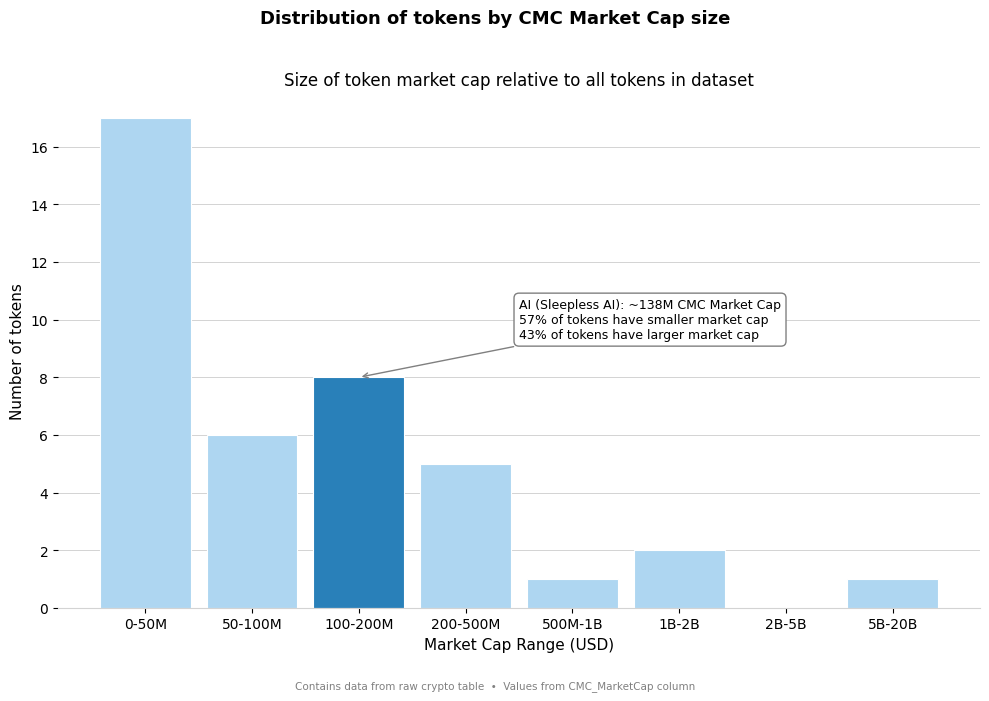

Reading left to right, list all the values displayed in this chart.

0-50M=17	50-100M=6	100-200M=8	200-500M=5	500M-1B=1	1B-2B=2	2B-5B=0	5B-20B=1